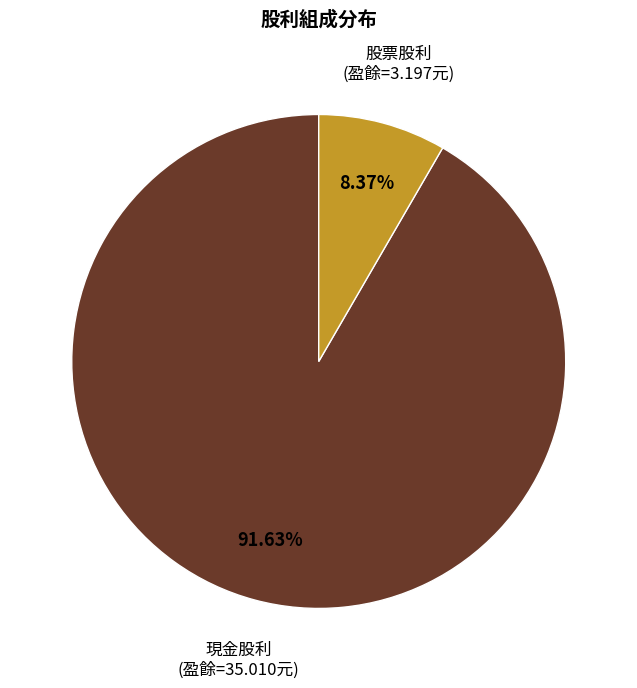

Is there a majority slice in this chart?

Yes